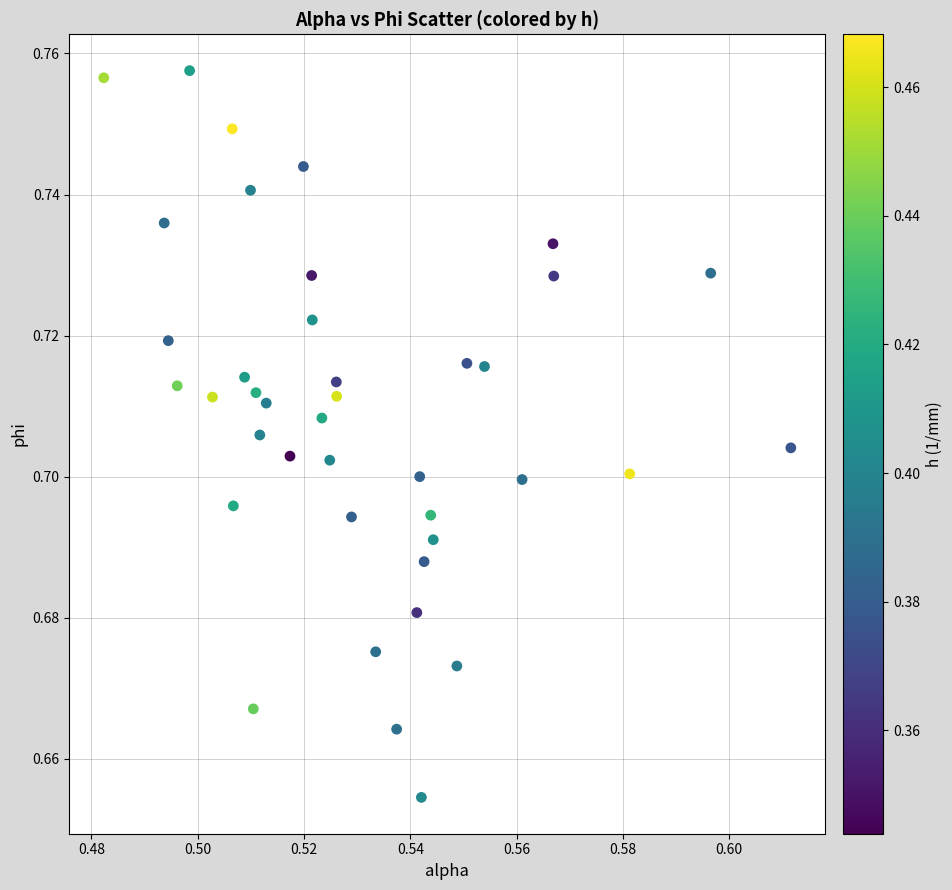

How many data points are displayed?

40